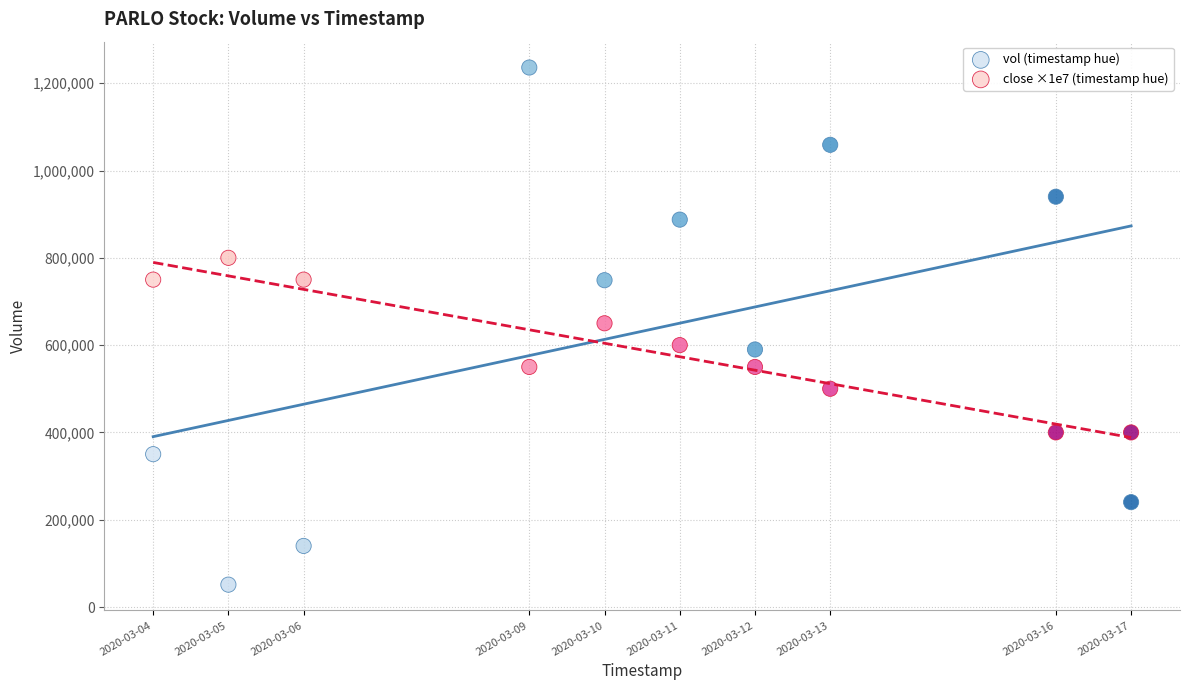

What are all the series names shown in the legend?

vol (timestamp hue), close ×1e7 (timestamp hue)